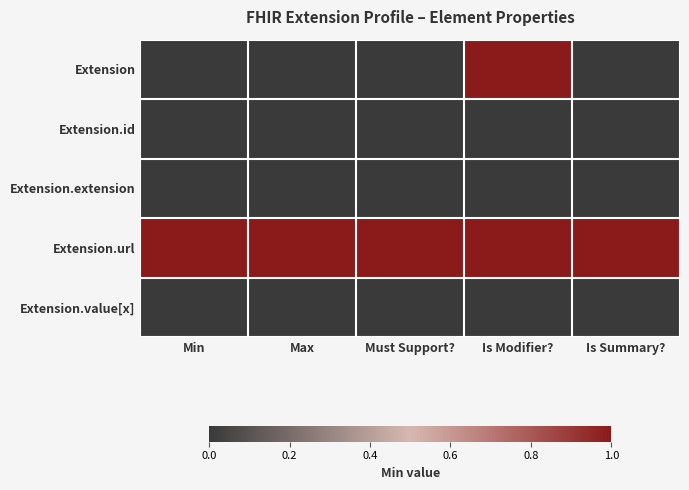

Reading left to right, what are all the values shown in this chart?

Extension: Min=0	Max=0	Must Support?=0	Is Modifier?=1	Is Summary?=0
Extension.id: Min=0	Max=0	Must Support?=0	Is Modifier?=0	Is Summary?=0
Extension.extension: Min=0	Max=0	Must Support?=0	Is Modifier?=0	Is Summary?=0
Extension.url: Min=1	Max=1	Must Support?=1	Is Modifier?=1	Is Summary?=1
Extension.value[x]: Min=0	Max=0	Must Support?=0	Is Modifier?=0	Is Summary?=0